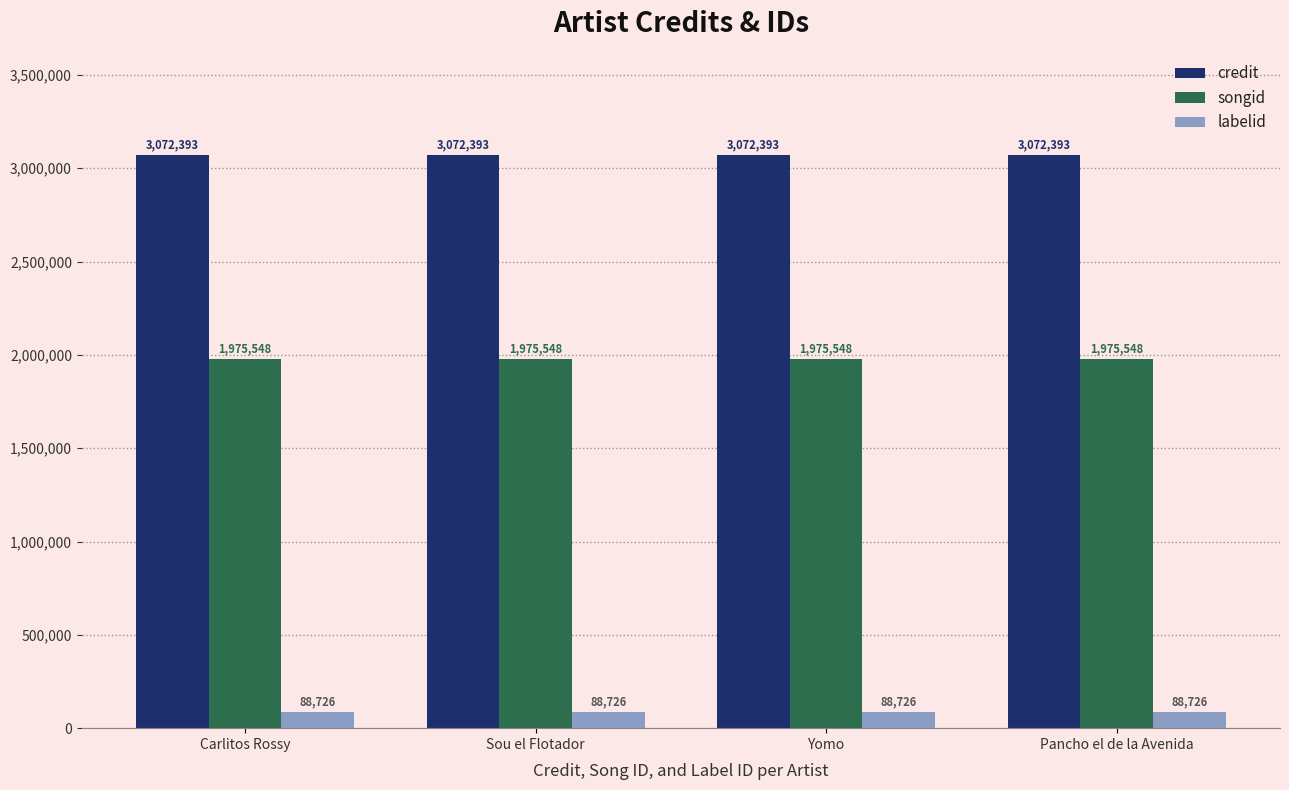

What is the value of the songid bar at the 2nd from the left?

1975548